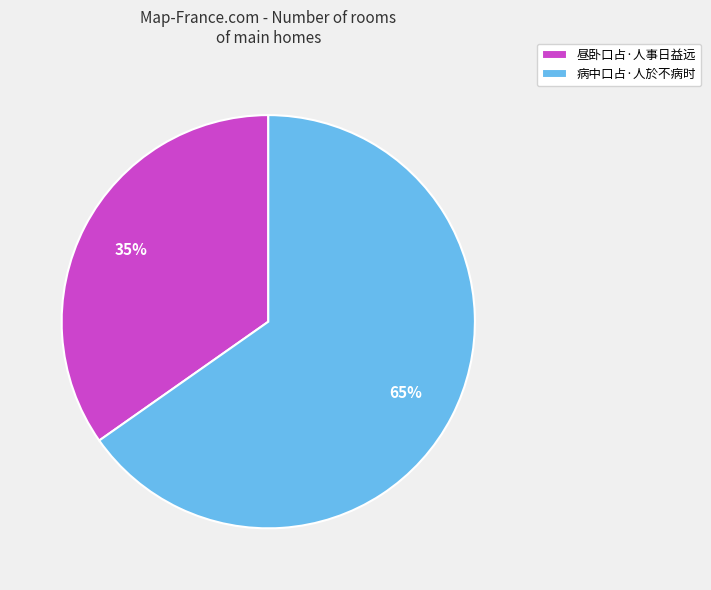

What is the smallest slice in the pie chart?

昼卧口占·人事日益远